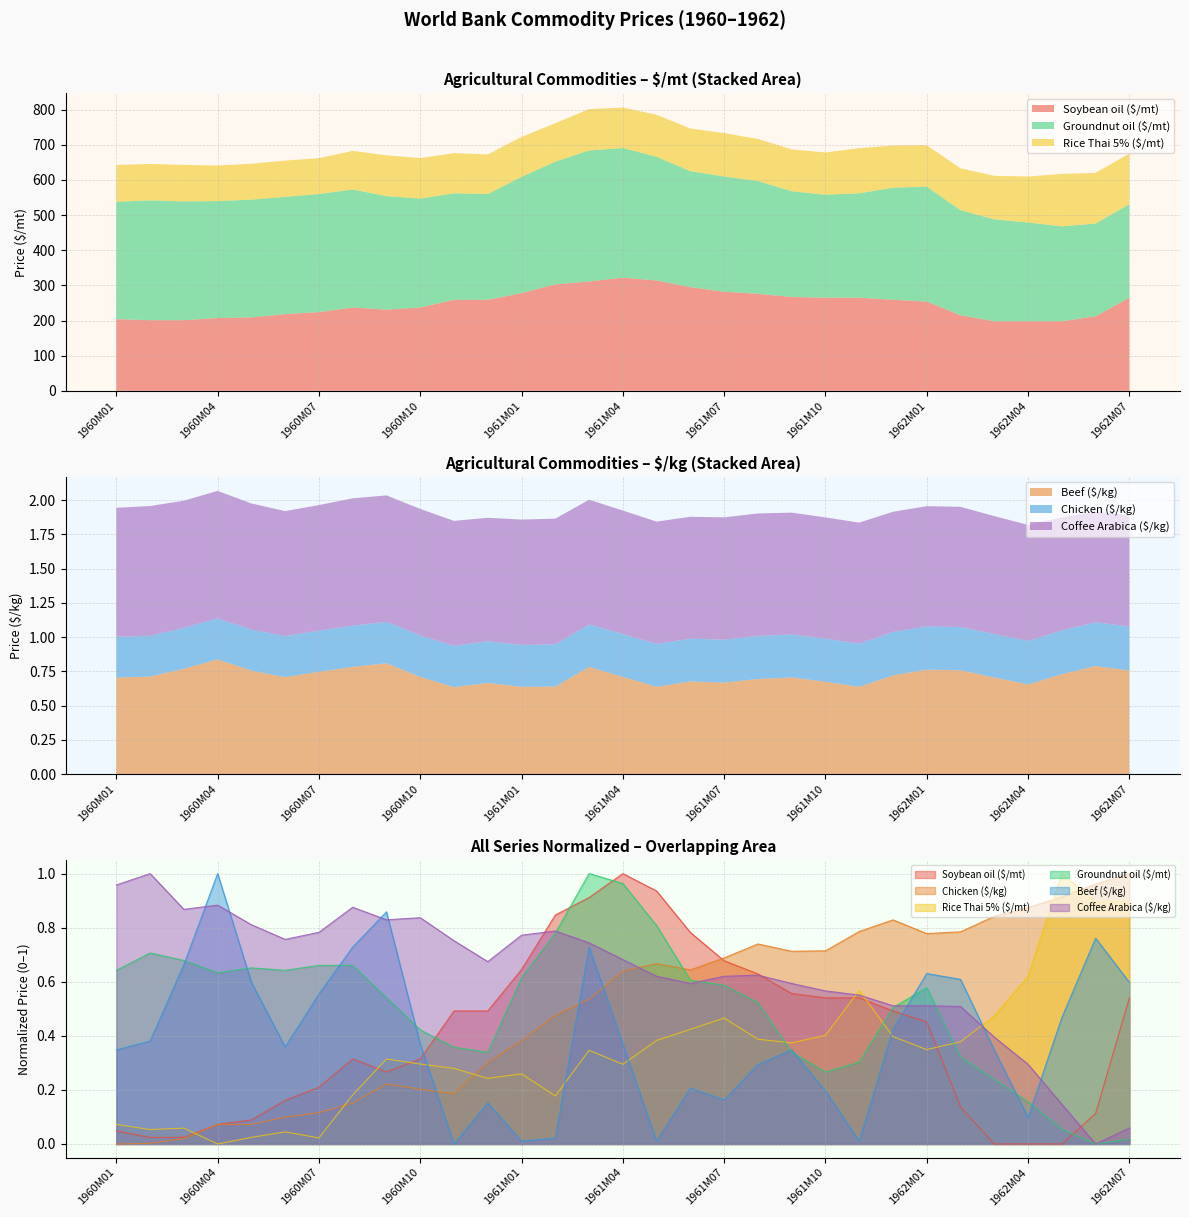

Reading left to right, list all the values displayed in this chart.

Soybean oil ($/mt): 0.0	0.0	0.0	0.1	0.1	0.2	0.2	0.3	0.3	0.3	0.5	0.5	0.6	0.8	0.9	1.0	0.9	0.8	0.7	0.6	0.6	0.5	0.5	0.5	0.5	0.1	0.0	0.0	0.0	0.1	0.5
Chicken ($/kg): 0.0	0.0	0.0	0.1	0.1	0.1	0.1	0.2	0.2	0.2	0.2	0.3	0.4	0.5	0.5	0.6	0.7	0.6	0.7	0.7	0.7	0.7	0.8	0.8	0.8	0.8	0.8	0.9	0.9	1.0	1.0
Rice Thai 5% ($/mt): 0.1	0.1	0.1	0.0	0.0	0.0	0.0	0.2	0.3	0.3	0.3	0.2	0.3	0.2	0.3	0.3	0.4	0.4	0.5	0.4	0.4	0.4	0.6	0.4	0.3	0.4	0.5	0.6	1.0	0.9	0.9
Groundnut oil ($/mt): 0.6	0.7	0.7	0.6	0.7	0.6	0.7	0.7	0.5	0.4	0.4	0.3	0.6	0.8	1.0	1.0	0.8	0.6	0.6	0.5	0.3	0.3	0.3	0.5	0.6	0.3	0.2	0.2	0.1	0.0	0.0
Beef ($/kg): 0.3	0.4	0.7	1.0	0.6	0.4	0.6	0.7	0.9	0.4	0.0	0.2	0.0	0.0	0.7	0.4	0.0	0.2	0.2	0.3	0.3	0.2	0.0	0.4	0.6	0.6	0.3	0.1	0.5	0.8	0.6
Coffee Arabica ($/kg): 1.0	1.0	0.9	0.9	0.8	0.8	0.8	0.9	0.8	0.8	0.8	0.7	0.8	0.8	0.7	0.7	0.6	0.6	0.6	0.6	0.6	0.6	0.6	0.5	0.5	0.5	0.4	0.3	0.1	0.0	0.1